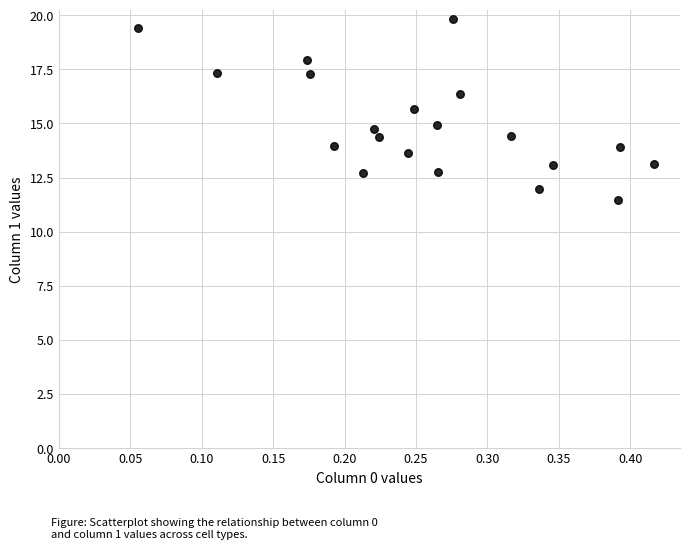

What is the range of X values (max minus min)?

0.4